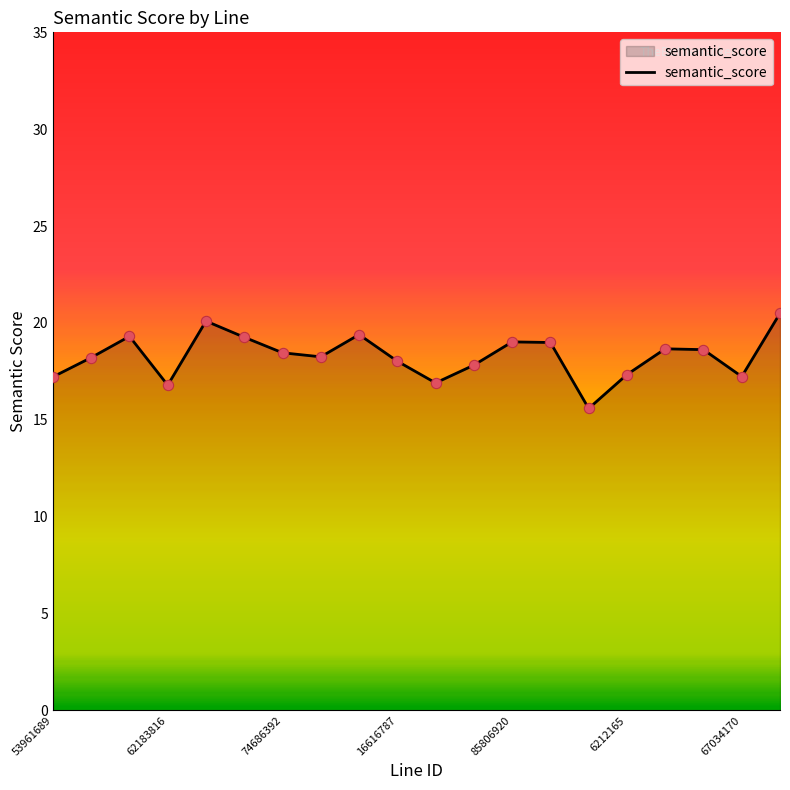

What is the difference between the maximum and minimum values?

4.9